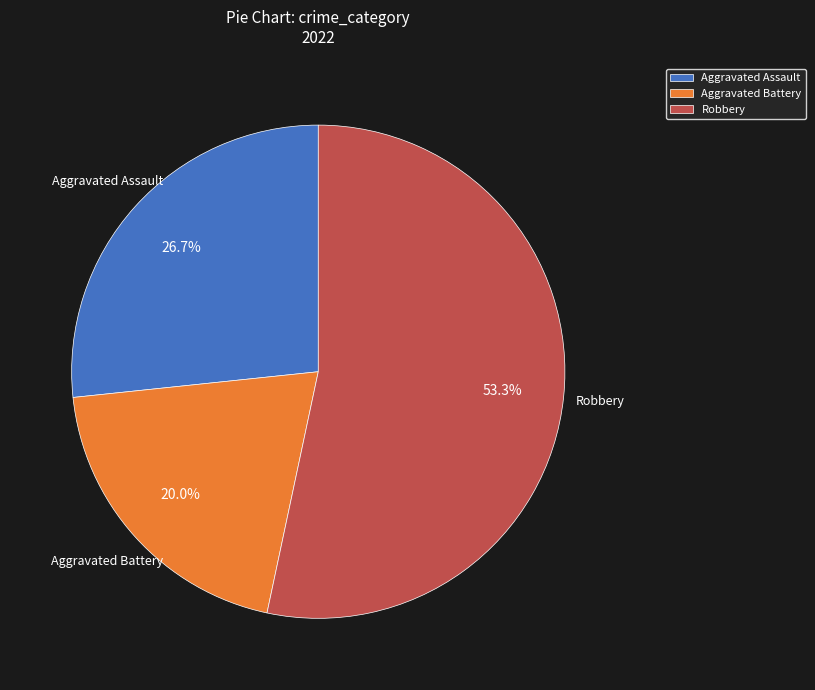

Does Robbery represent more than half of the total?

Yes